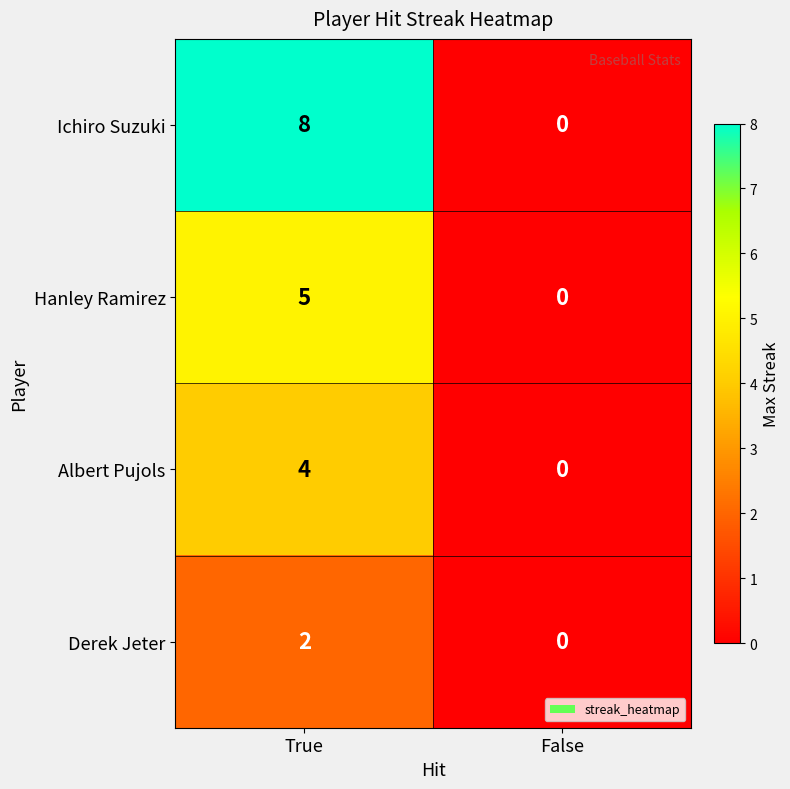

Which label corresponds to the smallest value in the chart?

False